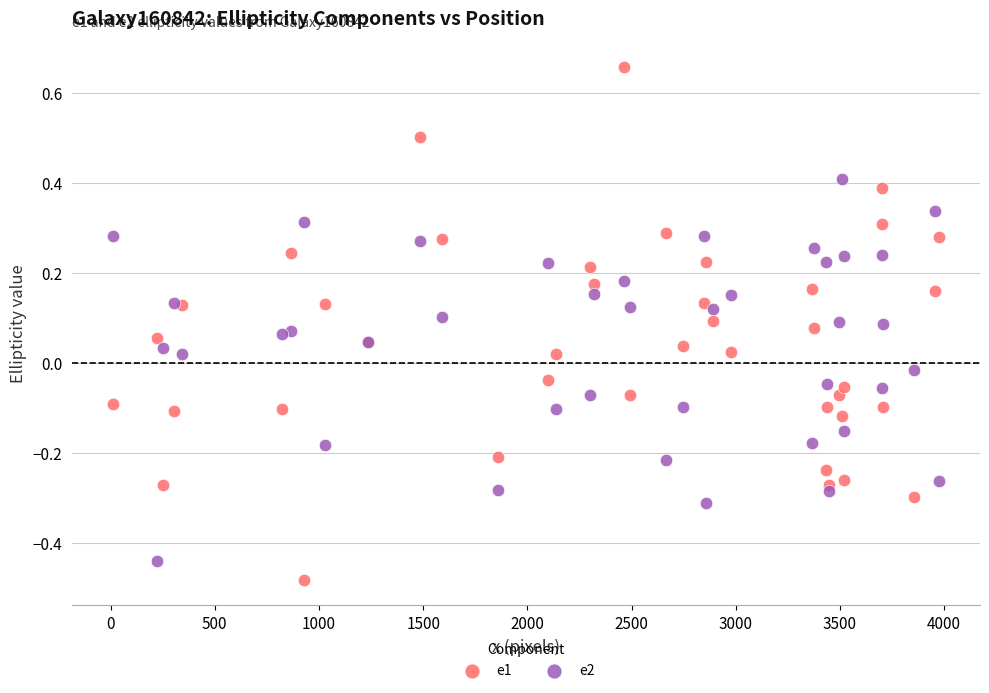

Which series contains the lowest Y value?

e1